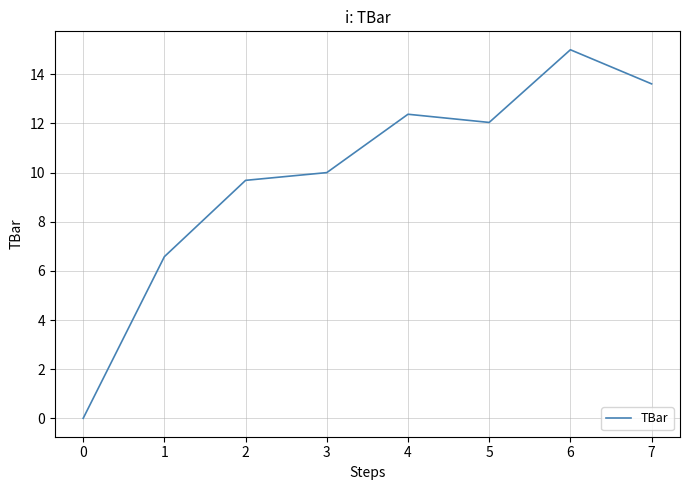

Approximately how many times larger is the value at 1 compared to 3?

0.7